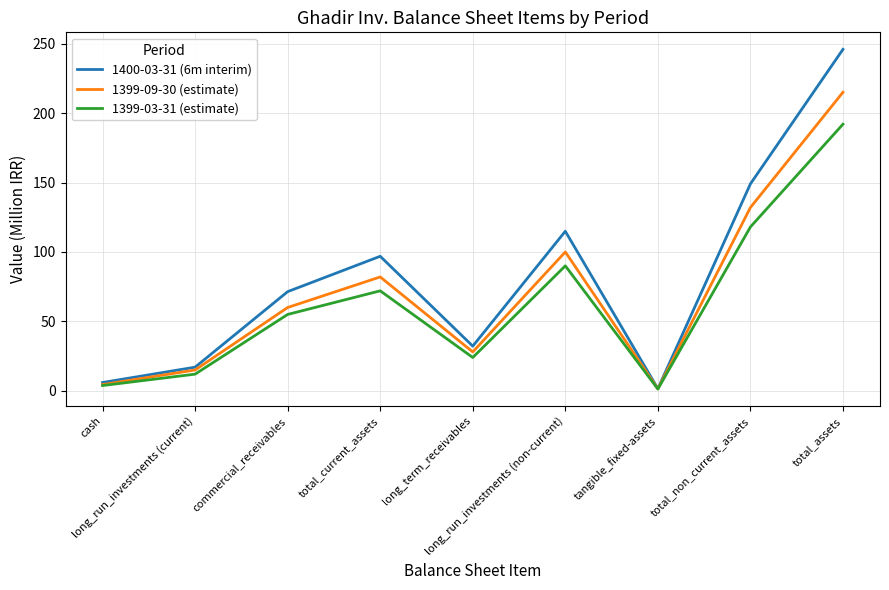

What is the sum of the 1400-03-31 (6m interim) values at long_term_receivables and long_run_investments (non-current)?

147.1